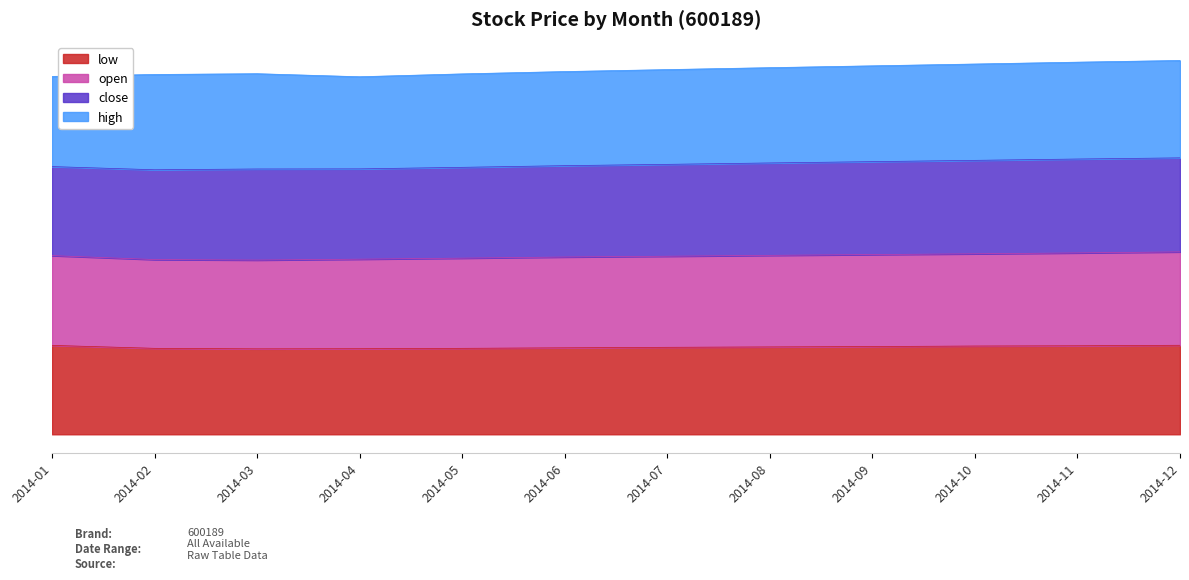

Does the chart display data point markers on the line(s)?

No